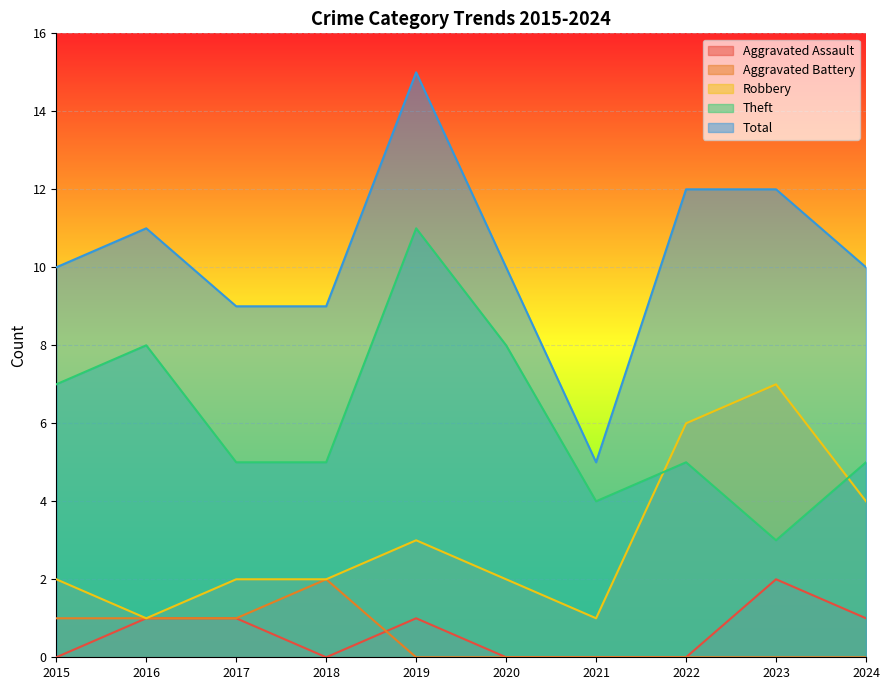

Which series has the largest total across all categories?

Total